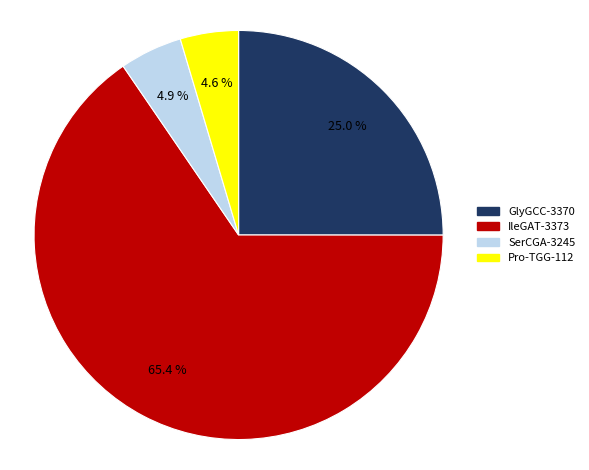

What percentage is NOT represented by Pro-TGG-112?

95.4%